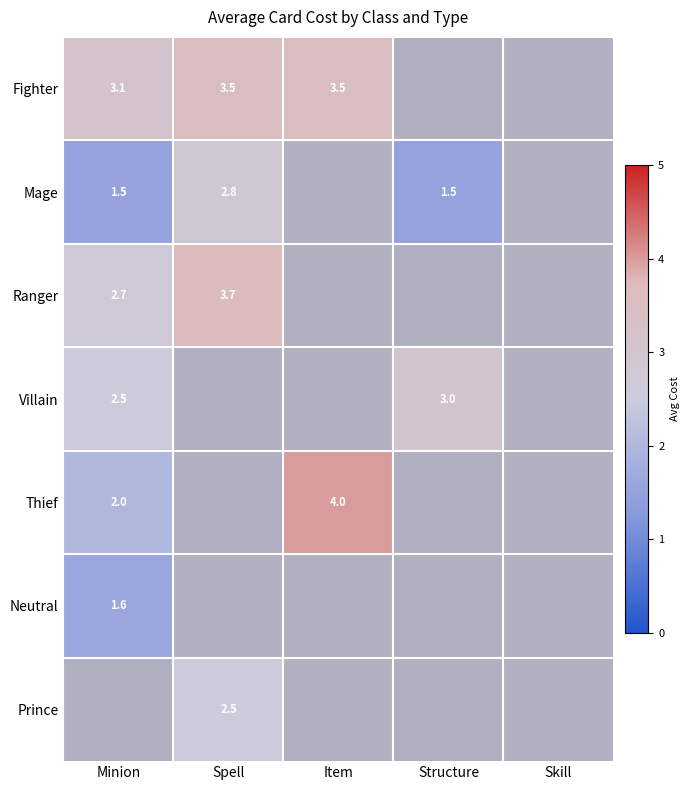

Is it true that Ranger equals 0.9 at Minion?

False